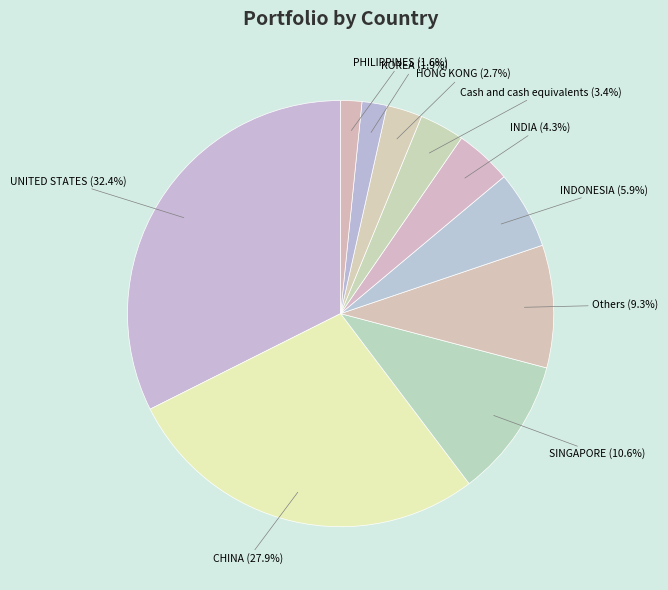

Combined, what portion of the pie is UNITED STATES and KOREA?

34.3%